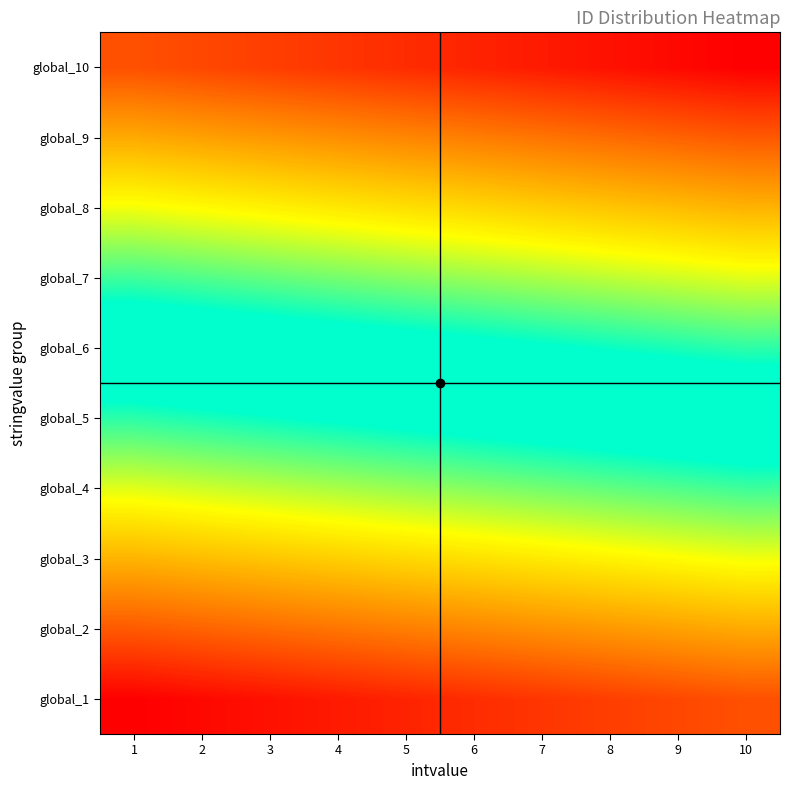

Reading left to right, what are all the values shown in this chart?

global_1: 1=1	2=2	3=3	4=4	5=5	6=6	7=7	8=8	9=9	10=10
global_2: 1=11	2=12	3=13	4=14	5=15	6=16	7=17	8=18	9=19	10=20
global_3: 1=21	2=22	3=23	4=24	5=25	6=26	7=27	8=28	9=29	10=30
global_4: 1=31	2=32	3=33	4=34	5=35	6=36	7=37	8=38	9=39	10=40
global_5: 1=41	2=42	3=43	4=44	5=45	6=46	7=47	8=48	9=49	10=50
global_6: 1=51	2=52	3=53	4=54	5=55	6=56	7=57	8=58	9=59	10=60
global_7: 1=61	2=62	3=63	4=64	5=65	6=66	7=67	8=68	9=69	10=70
global_8: 1=71	2=72	3=73	4=74	5=75	6=76	7=77	8=78	9=79	10=80
global_9: 1=81	2=82	3=83	4=84	5=85	6=86	7=87	8=88	9=89	10=90
global_10: 1=91	2=92	3=93	4=94	5=95	6=96	7=97	8=98	9=99	10=100